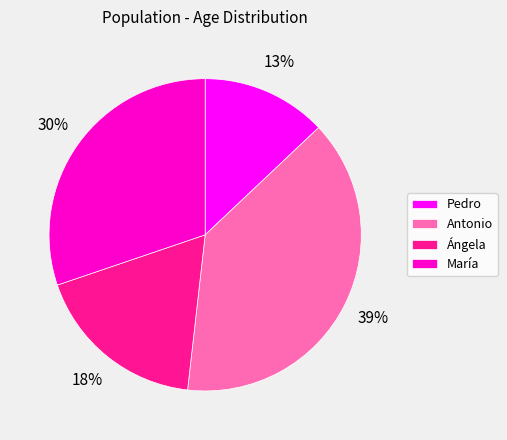

Is the sum of María and Pedro greater than half?

No